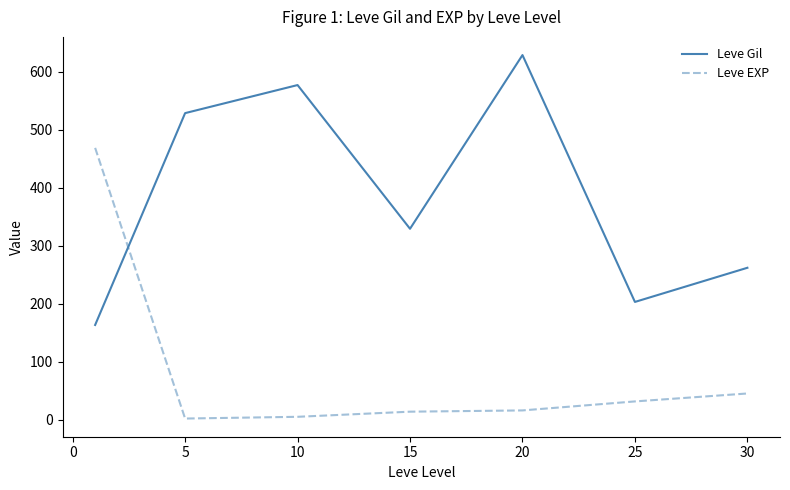

What is the maximum value for Leve Gil?

628.3